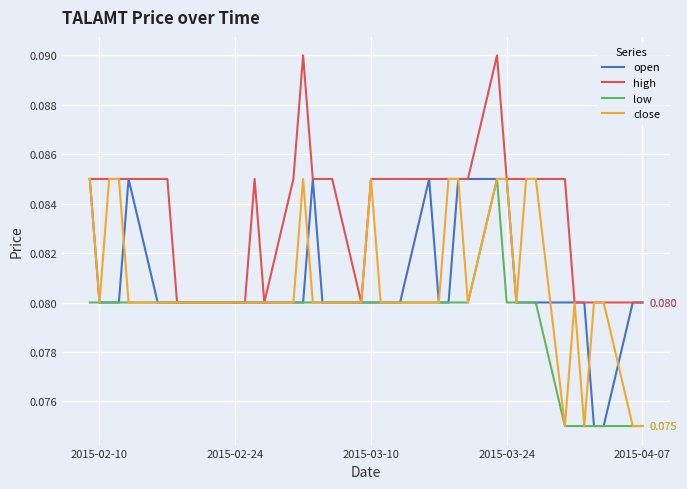

Which series has the largest total across all categories?

high